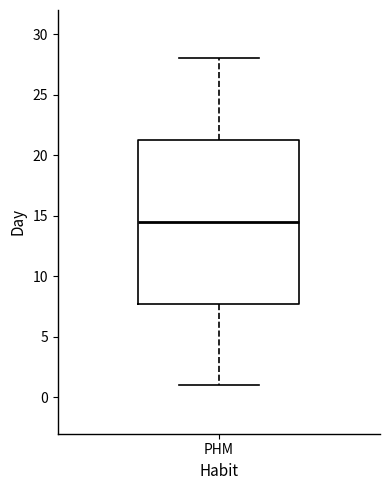

Where is the lower edge of the box for PHM on the y-axis? The values are not printed on the chart, so give them approximately, as read against the axis.

8.0